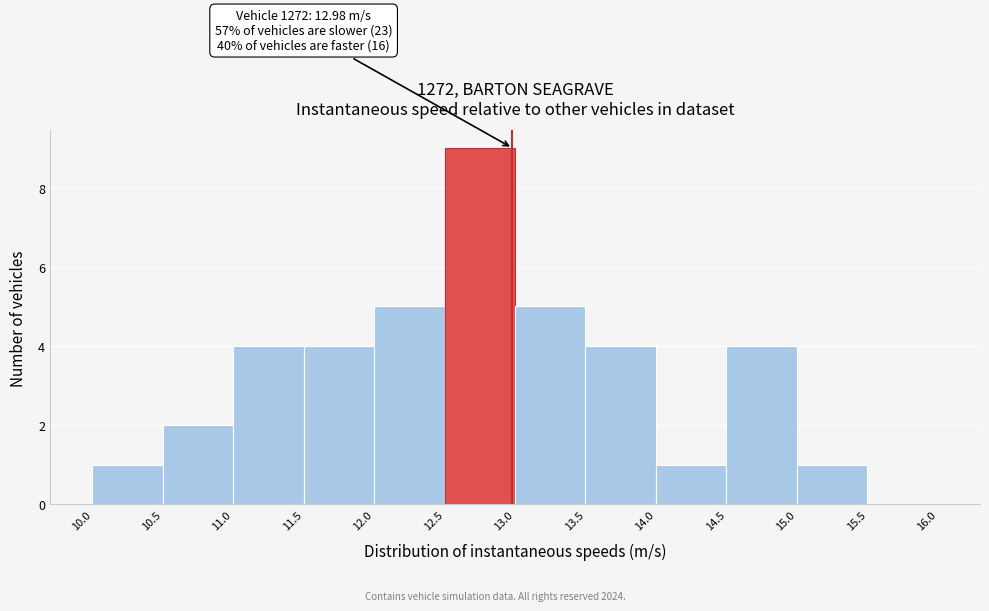

Which range on the x-axis has the tallest bar?

12.5 to 13.0